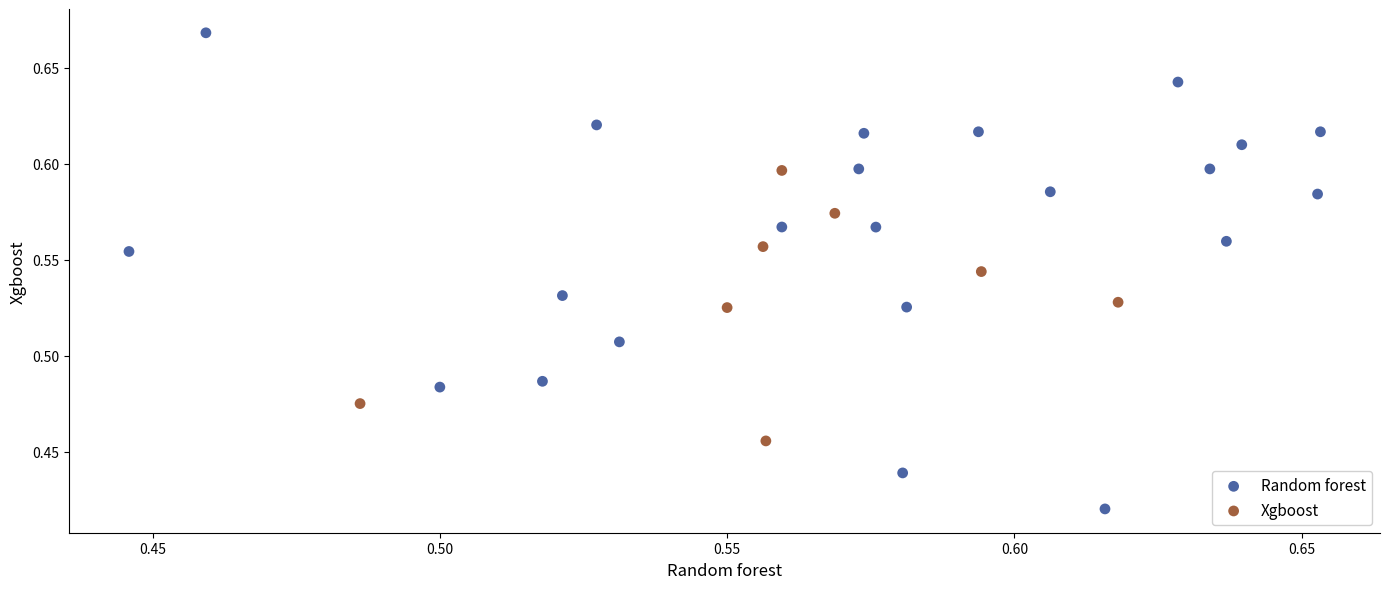

What are all the series names shown in the legend?

Random forest, Xgboost